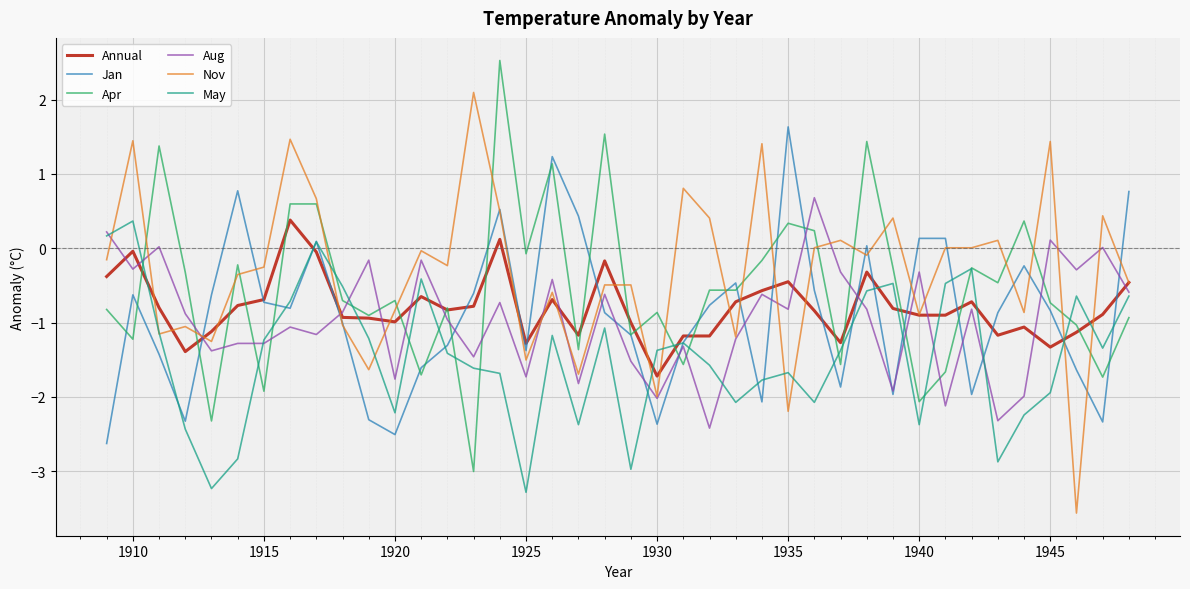

What is the greatest value displayed?

2.5